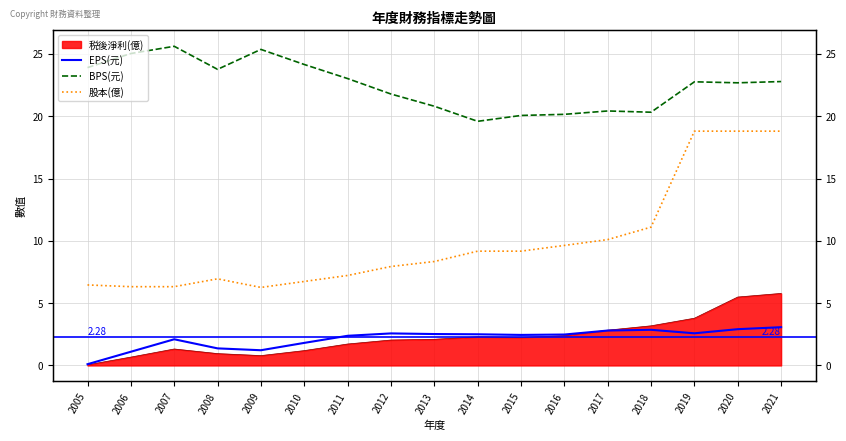

What is the total value across all series at 2006?

32.5